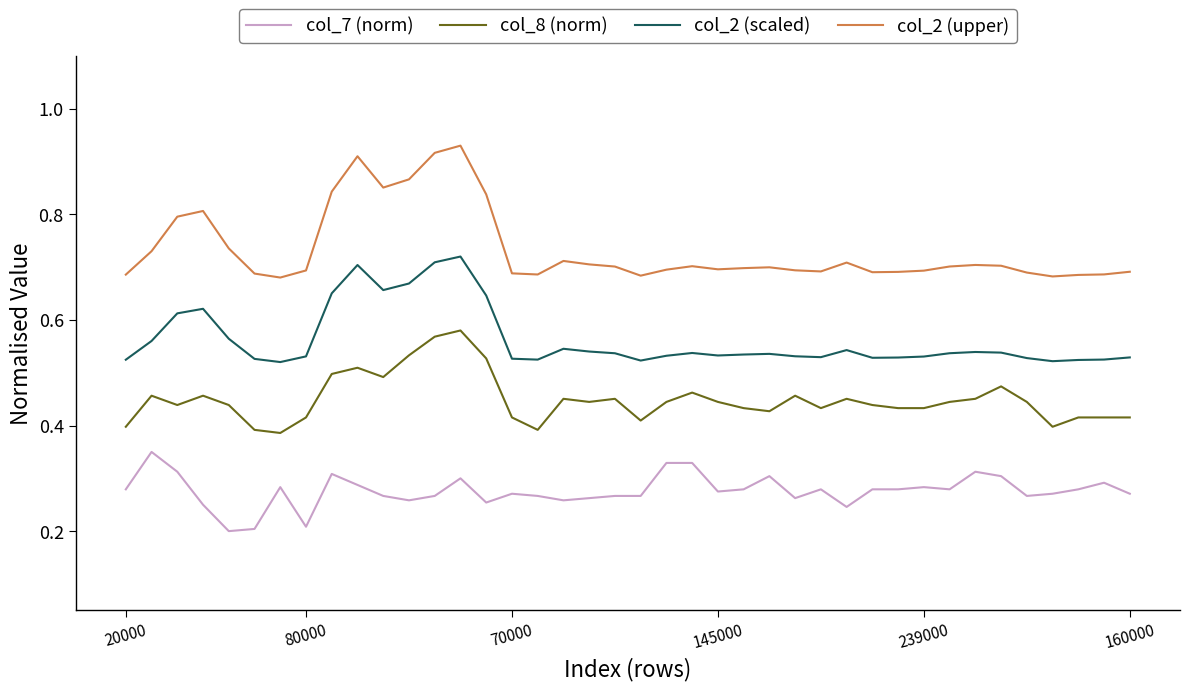

True or false: col_7 (norm) and col_2 (scaled) cross at least once.

False